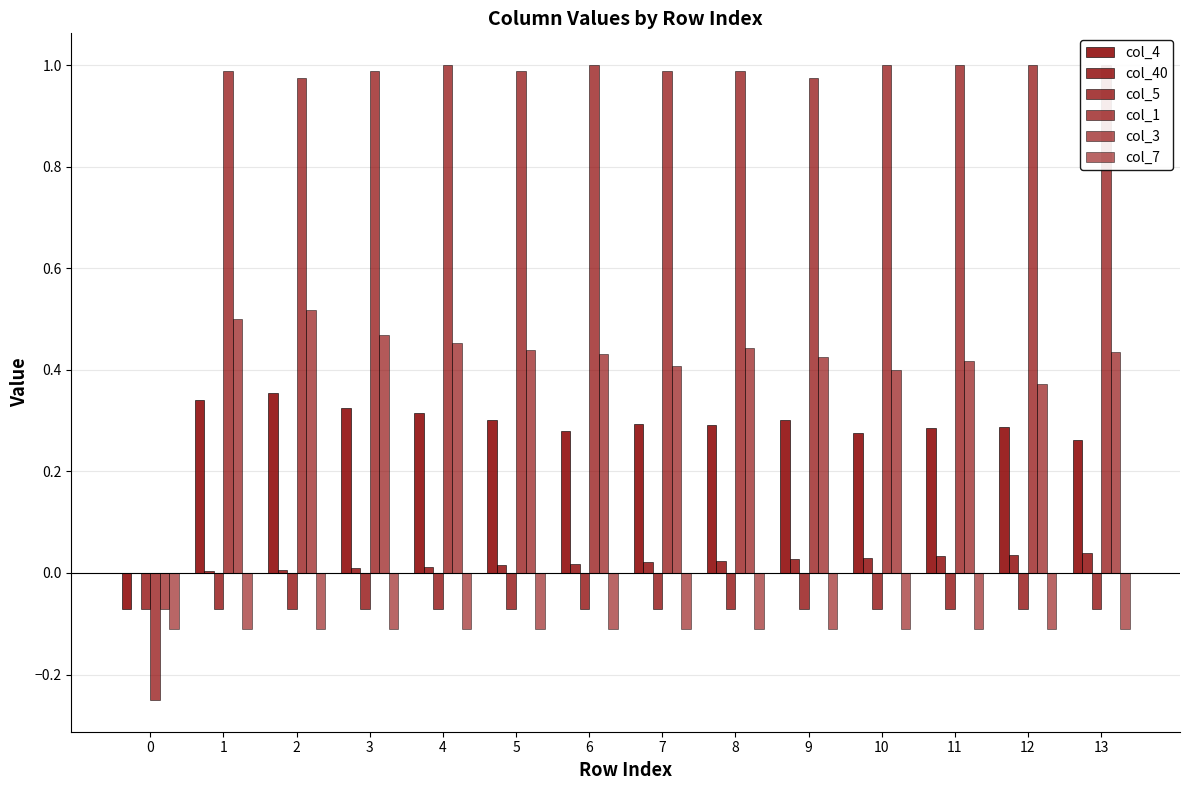

What is the spread (max minus min) of values at 11?

1.1